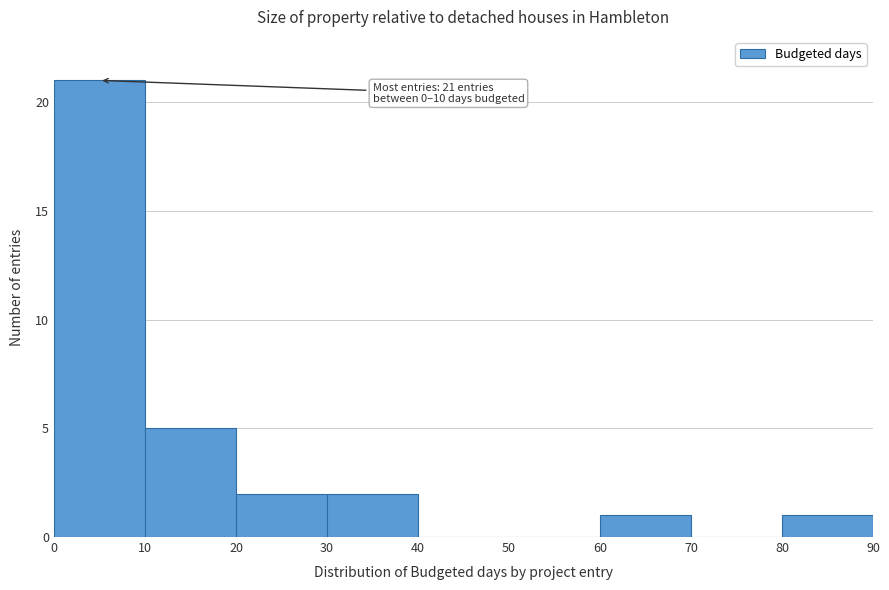

Over which range of the x-axis is the bar tallest?

0 to 10